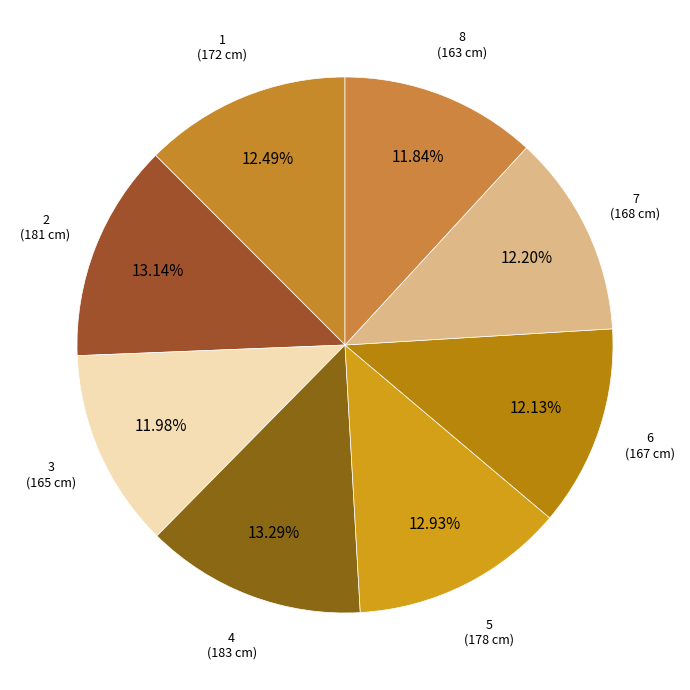

How many segments does this pie chart have?

8